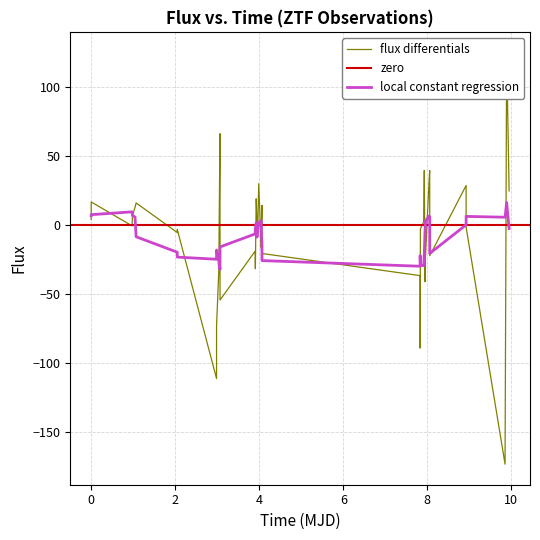

What is the minimum value for local constant regression?

-32.2